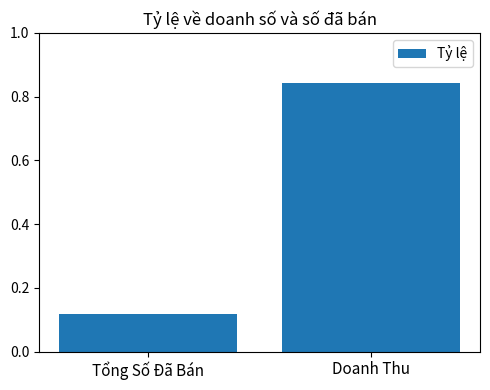

What is the difference between the maximum and minimum values?

0.7